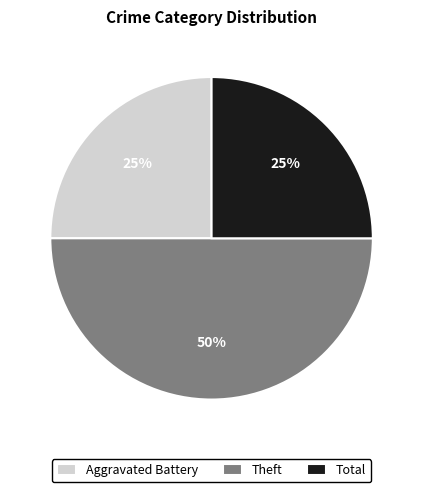

To the nearest percent, what is the difference between the Theft and Aggravated Battery slice percentages?

25%